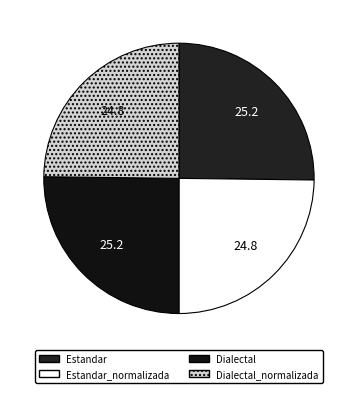

To the nearest percent, what portion does Dialectal represent?

25%